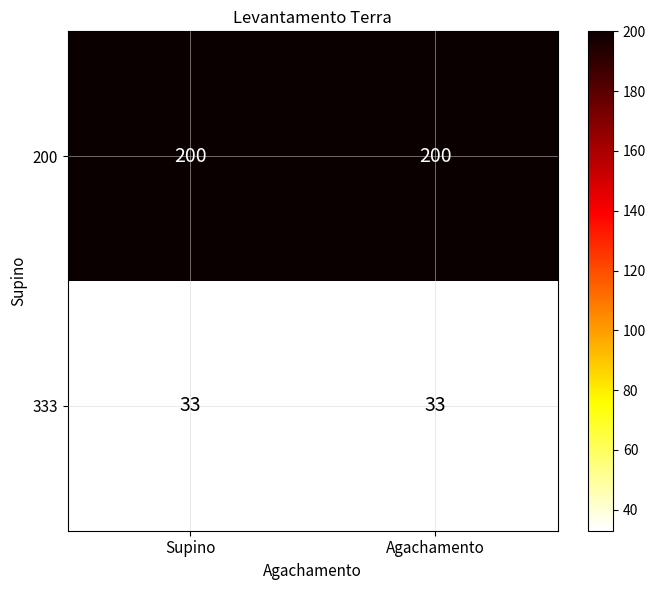

True or false: 200 has a value of 200 at Agachamento.

True